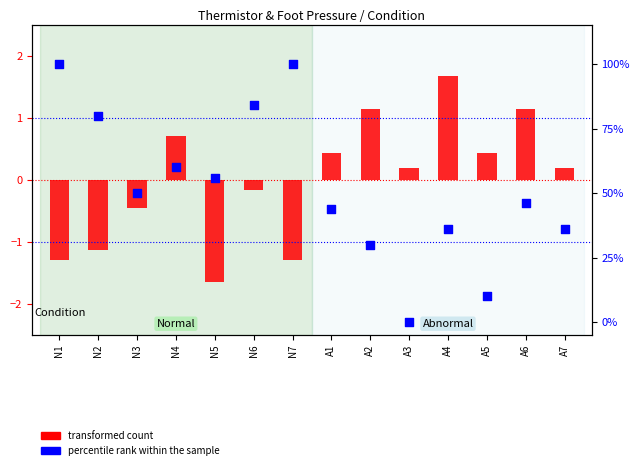

At which category is the sum across all series the highest?

N1